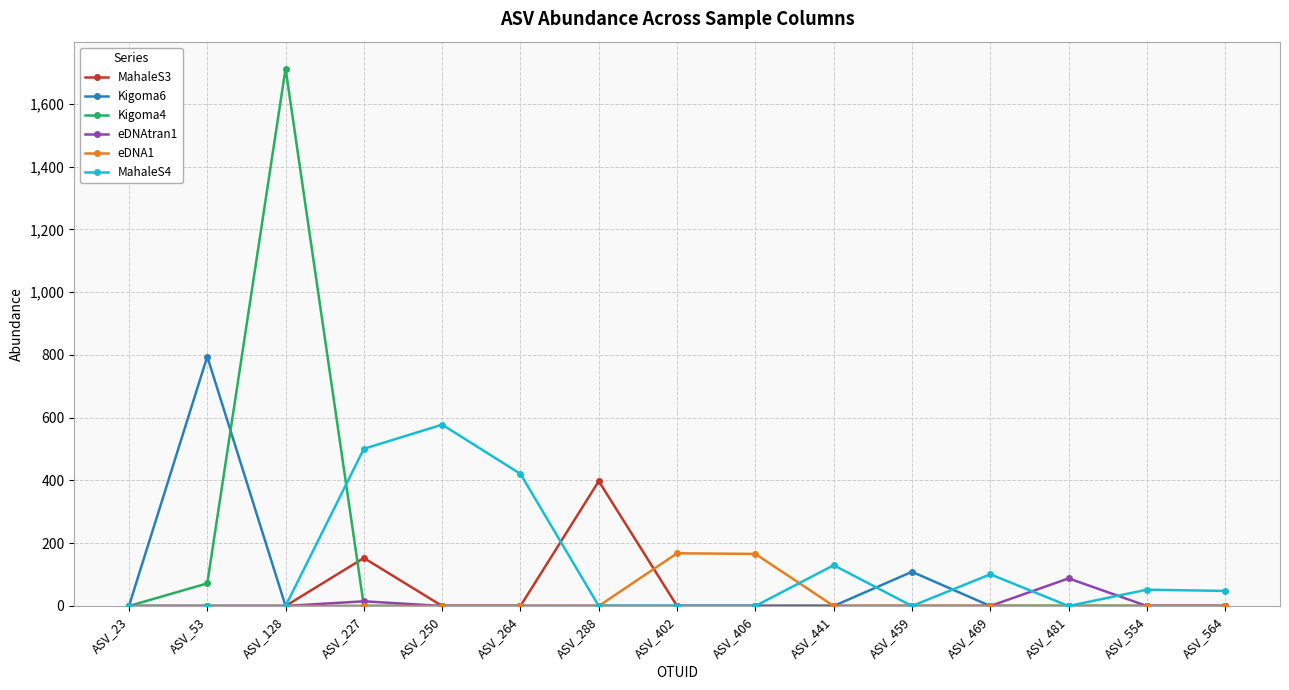

The value of MahaleS3 at ASV_459 is 0. True or false?

True